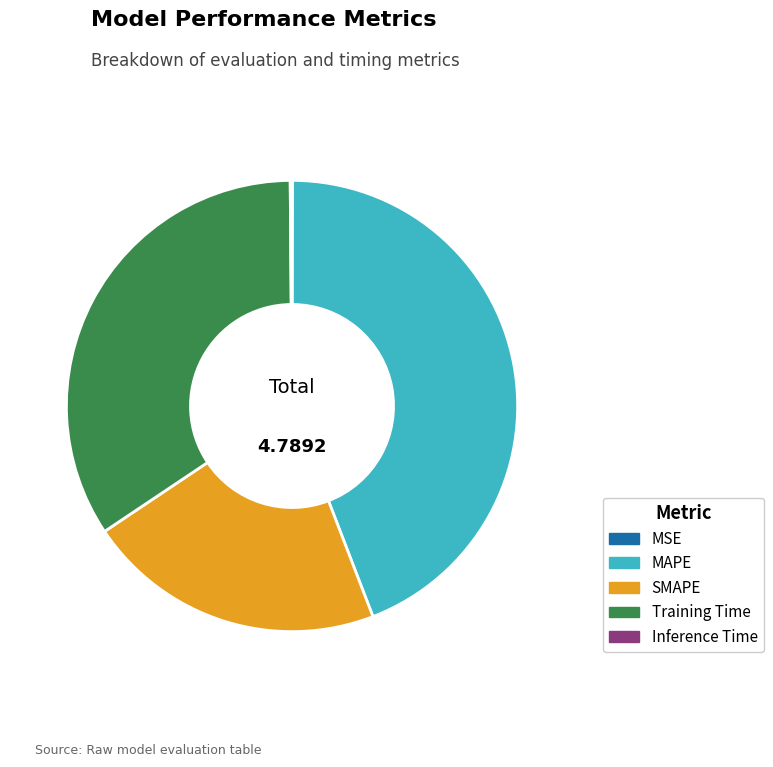

Does MAPE represent more than half of the total?

No